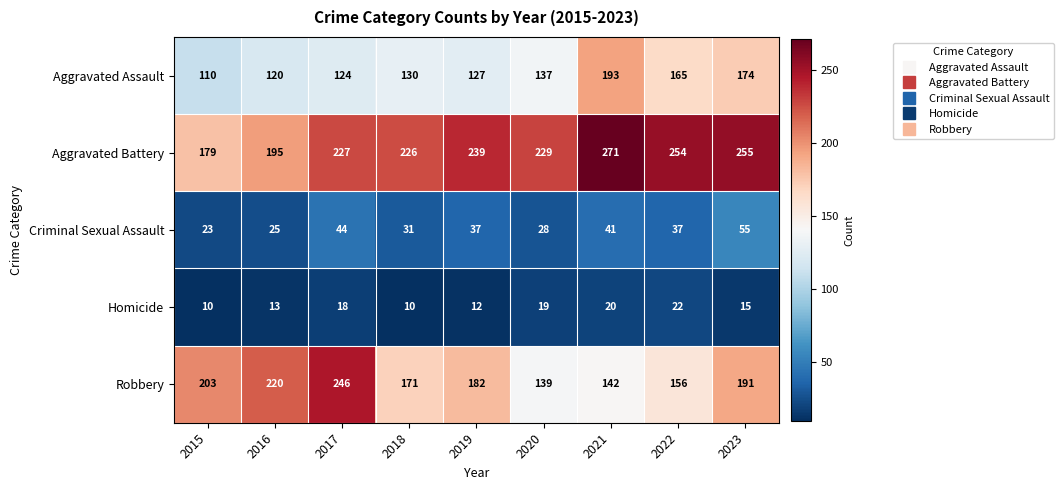

Which series changed the most between 2015 and 2019?

Aggravated Battery